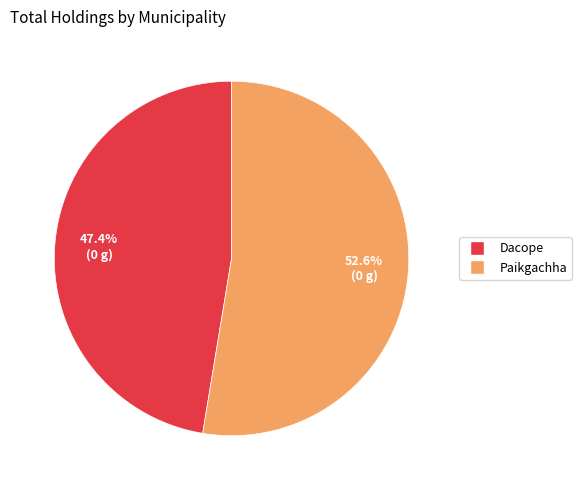

Which category has the biggest portion of the pie?

Paikgachha